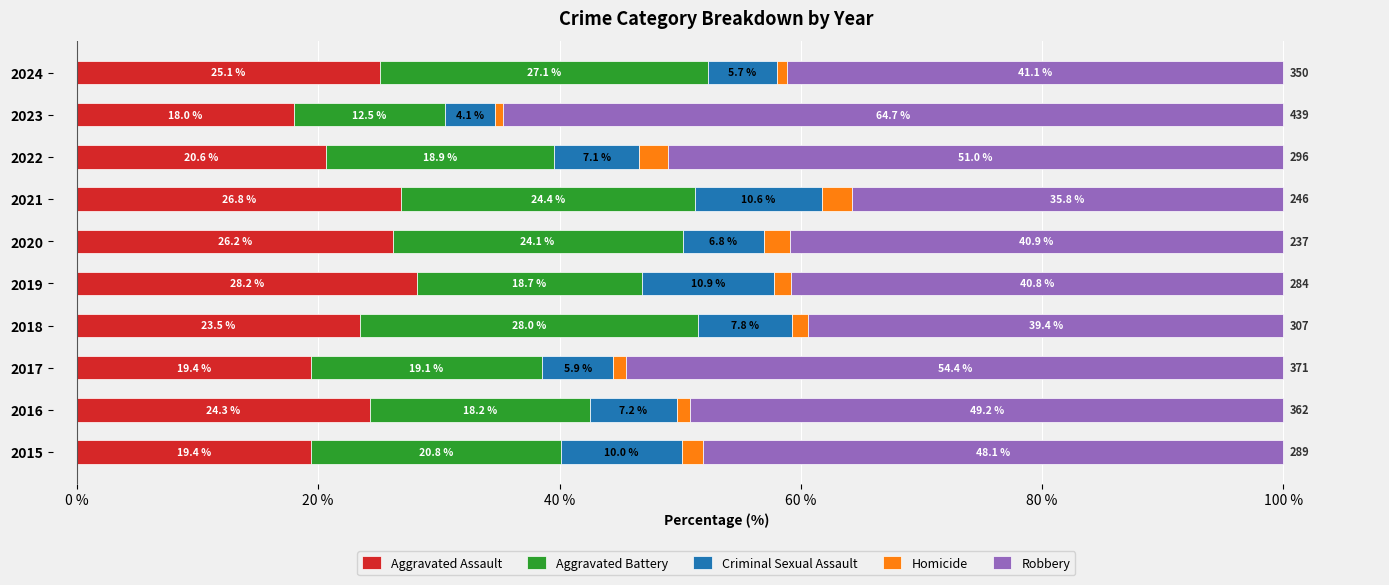

What is the total value across all series at 2023?

100.0